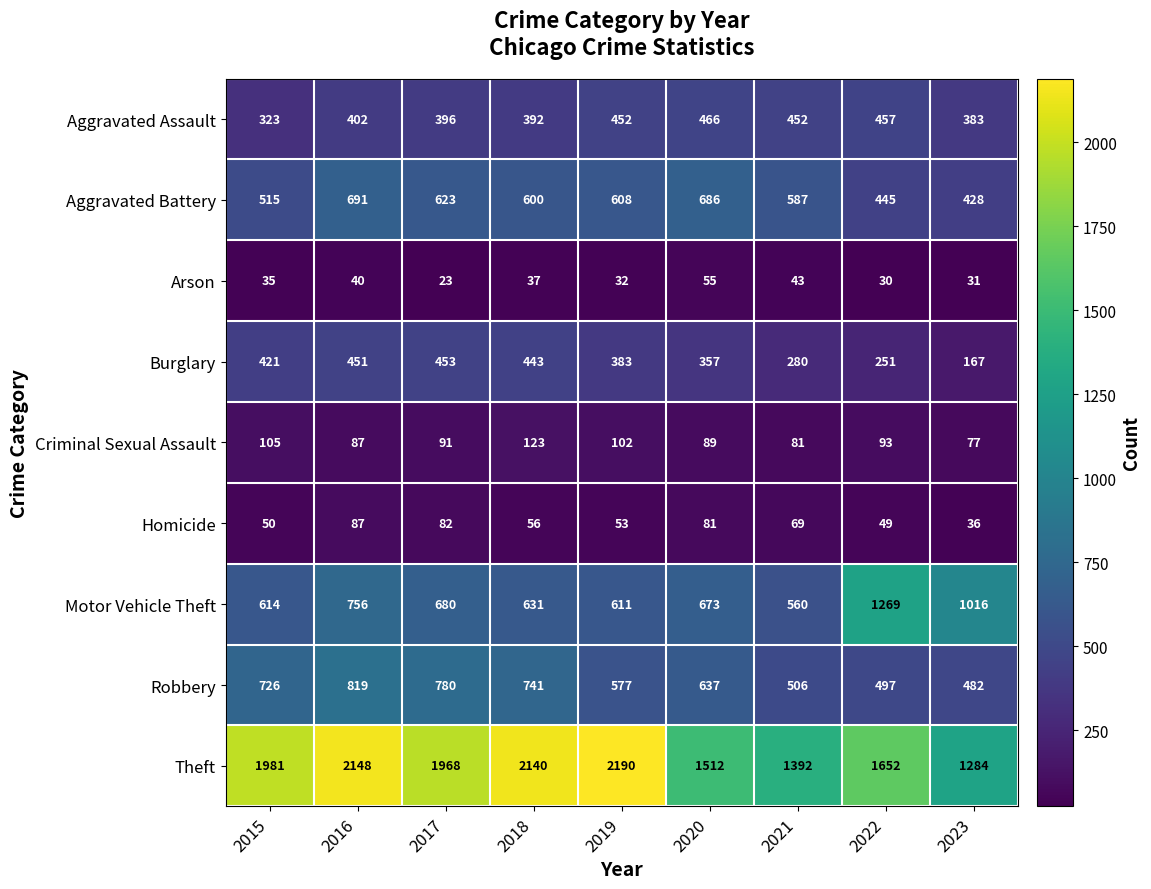

Where does the Burglary series first go above 383?

2015